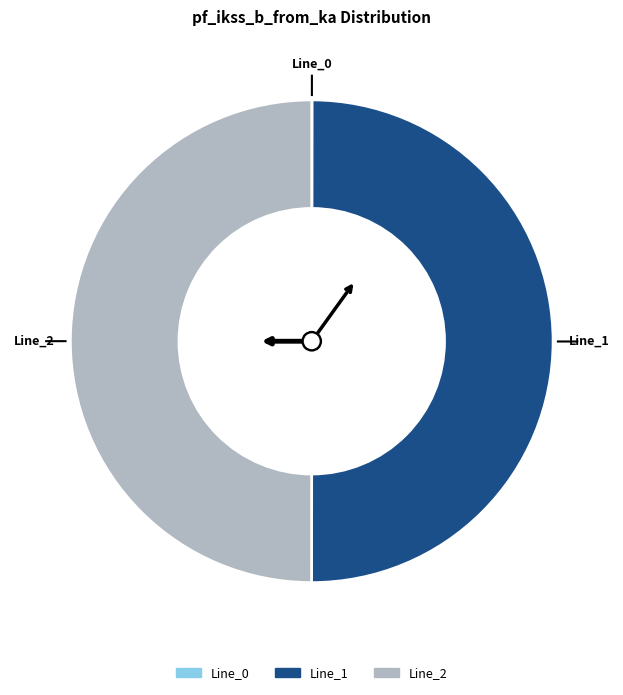

Do Line_1 and Line_2 together represent more than half of the pie?

Yes